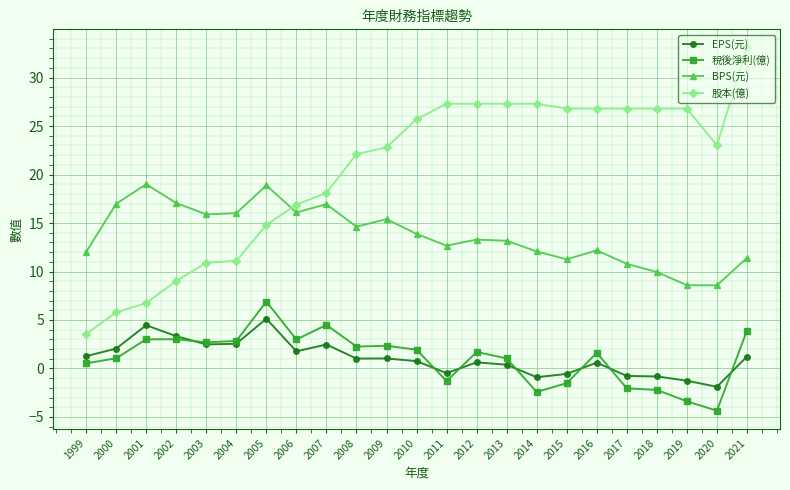

How many negative values does the 稅後淨利(億) series have?

7